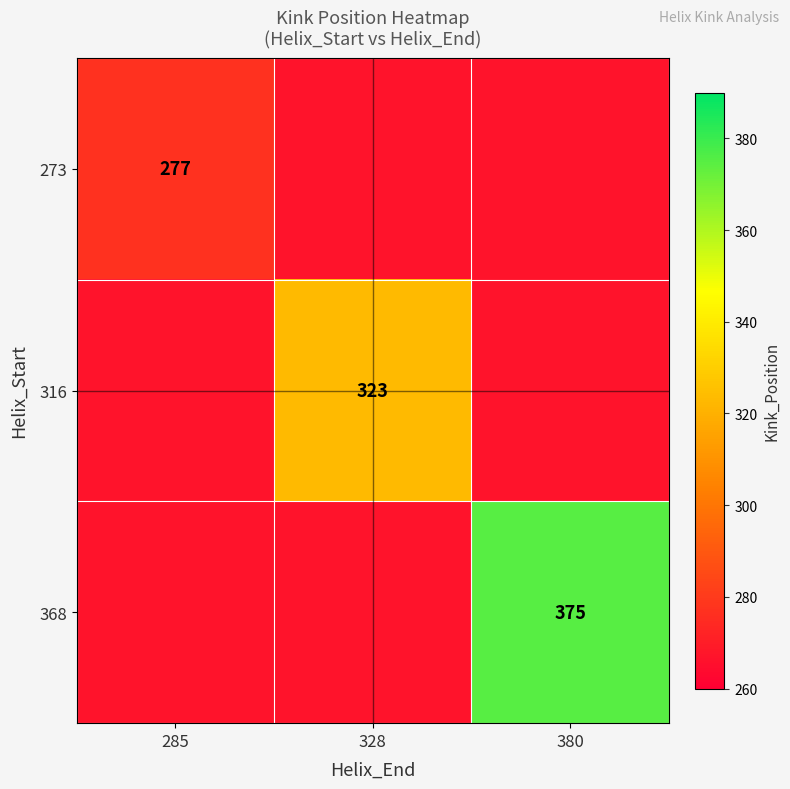

The value of 316 at 328 is 323. True or false?

True